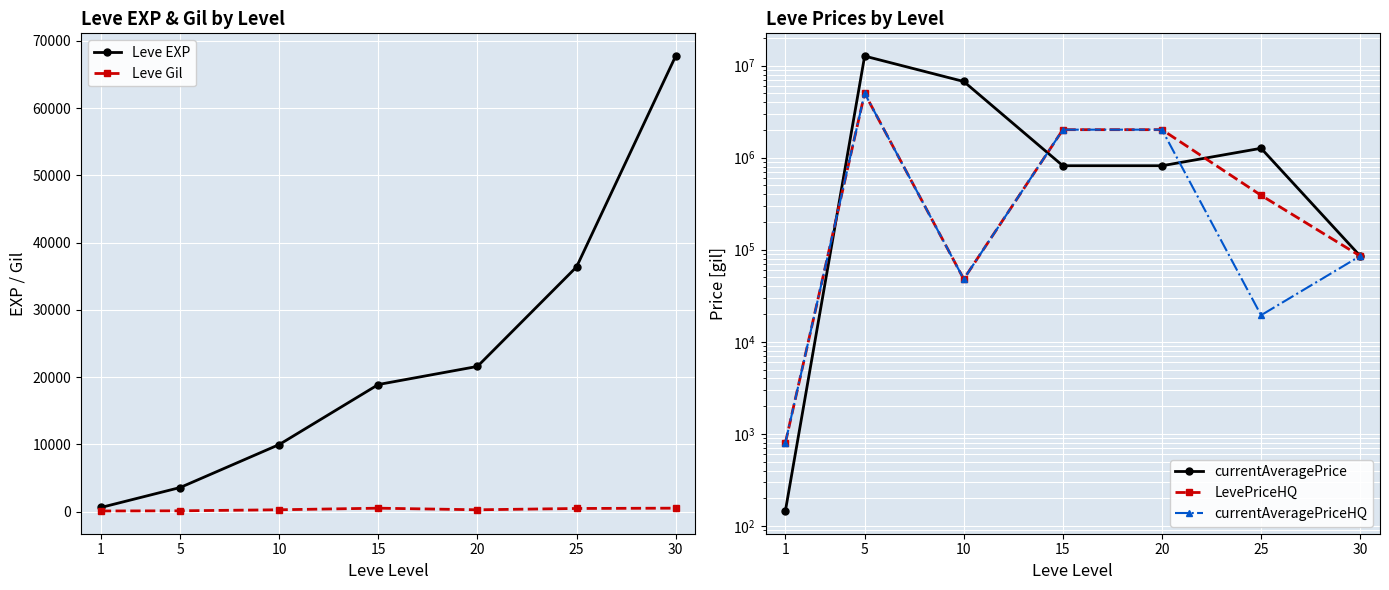

At 1, list the series in order from largest to smallest.

LevePriceHQ, currentAveragePriceHQ, Leve EXP, currentAveragePrice, Leve Gil